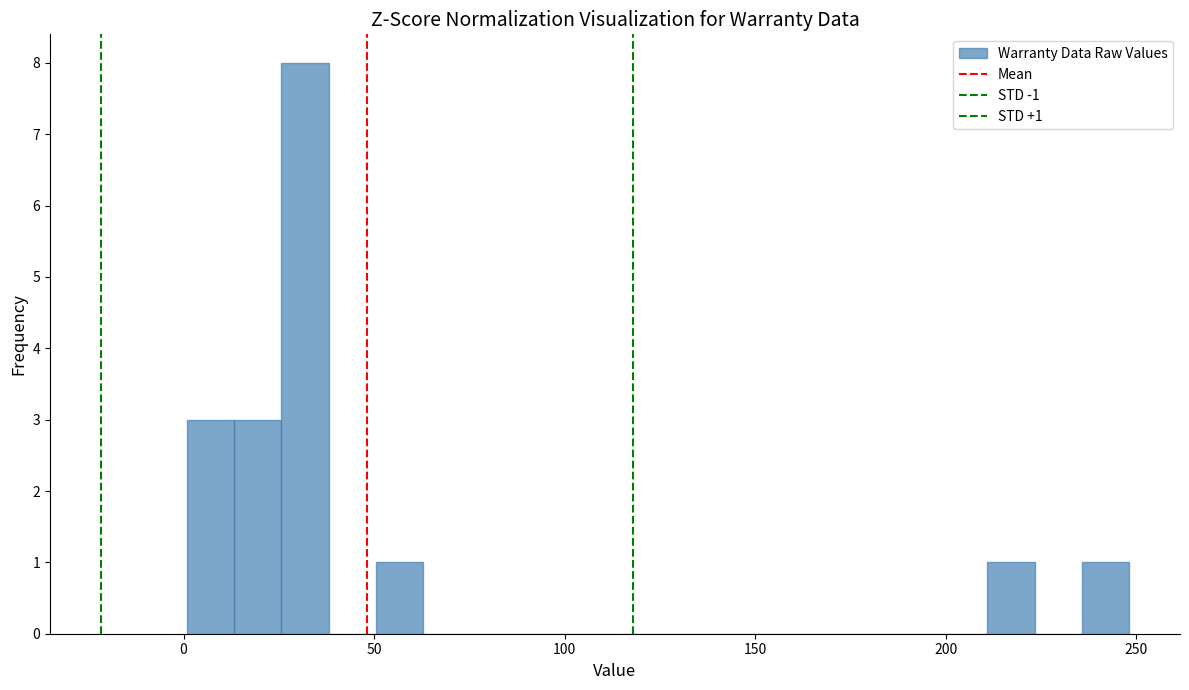

Read against the x-axis, roughly where is the centre of the tallest bar?

30